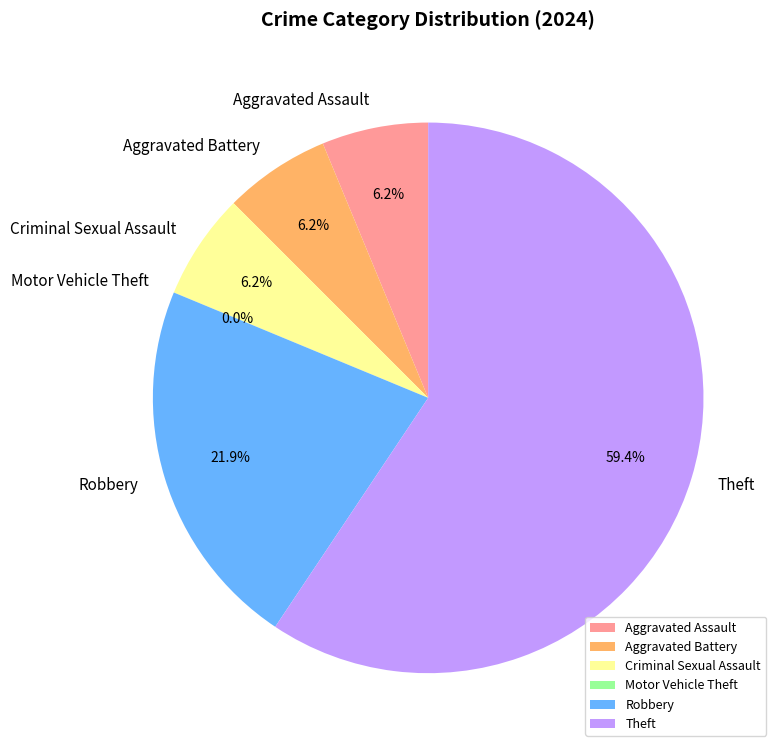

To the nearest percent, what is the average slice percentage?

17%